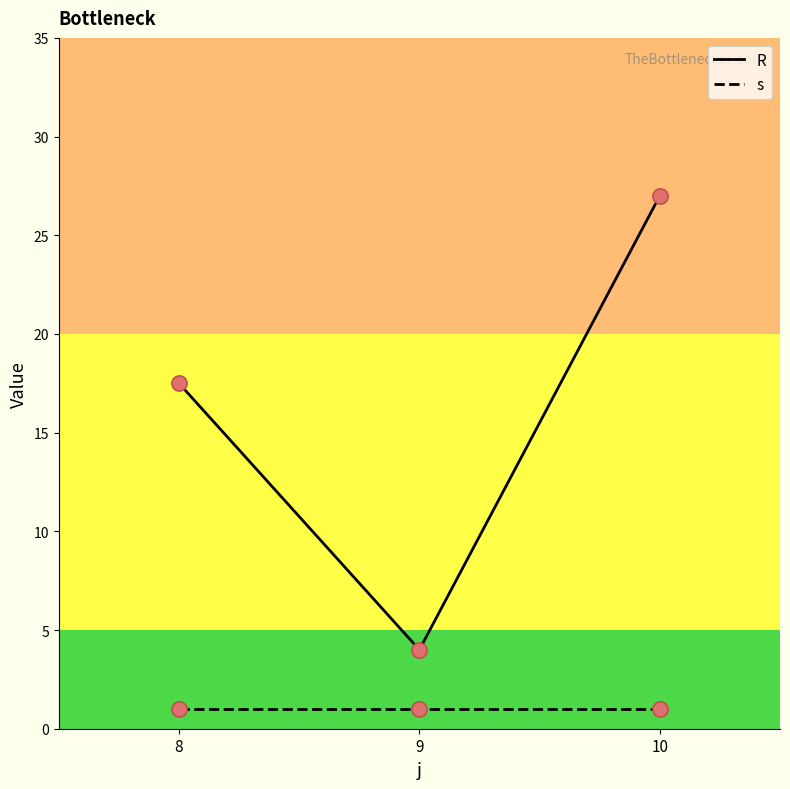

At which category is the sum across all series the highest?

10